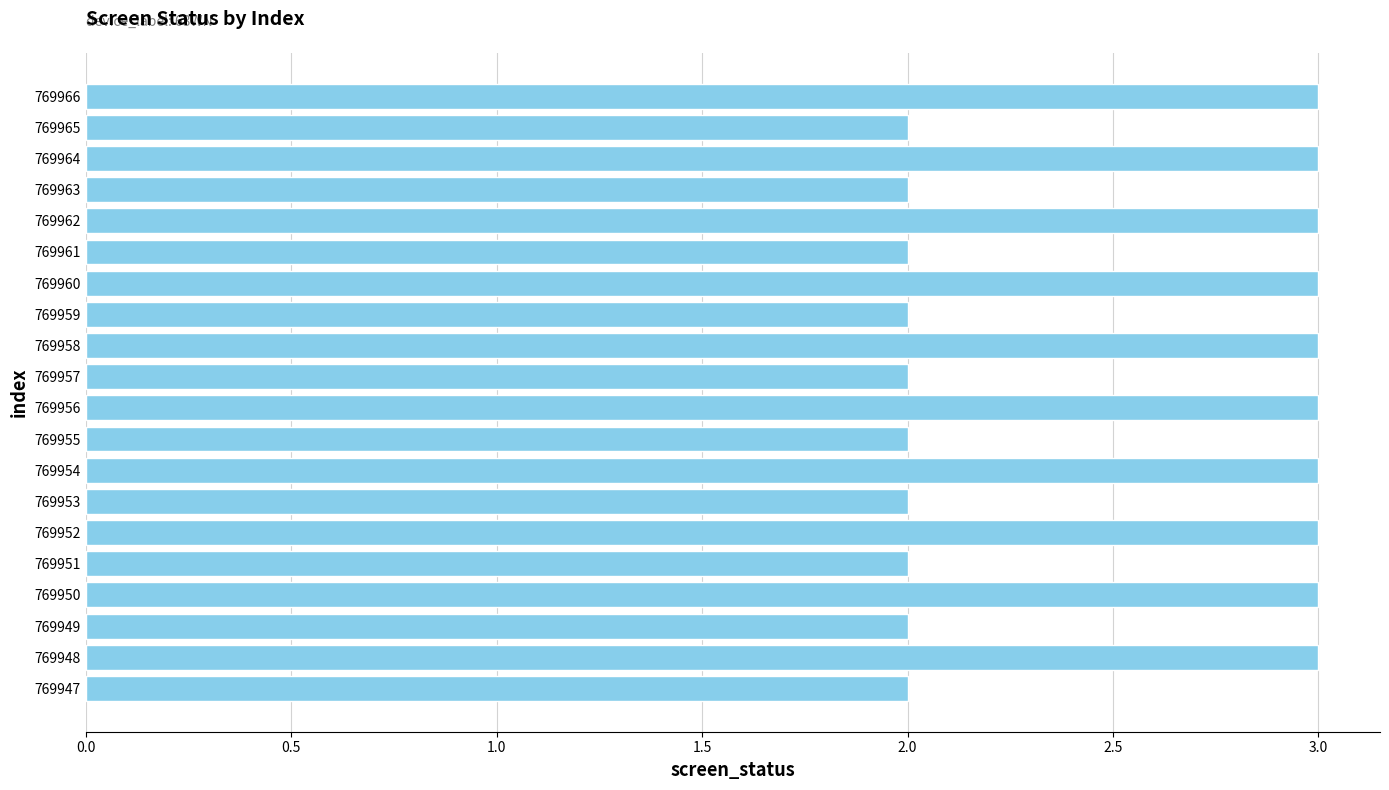

Approximately how many times larger is the value at 769960 compared to 769965?

1.5